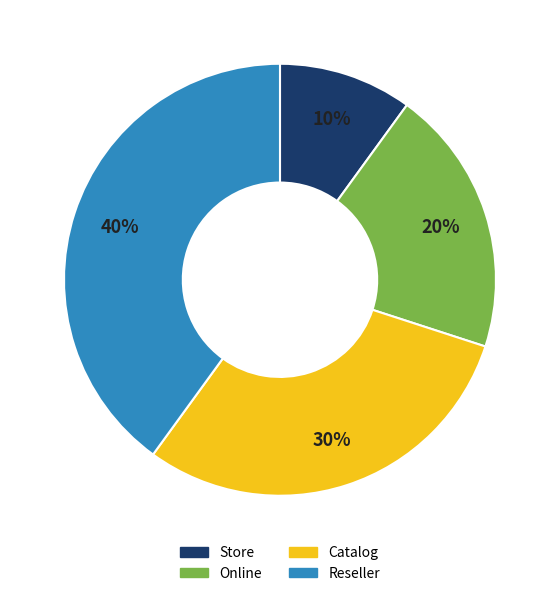

Do Catalog and Store together represent more than half of the pie?

No